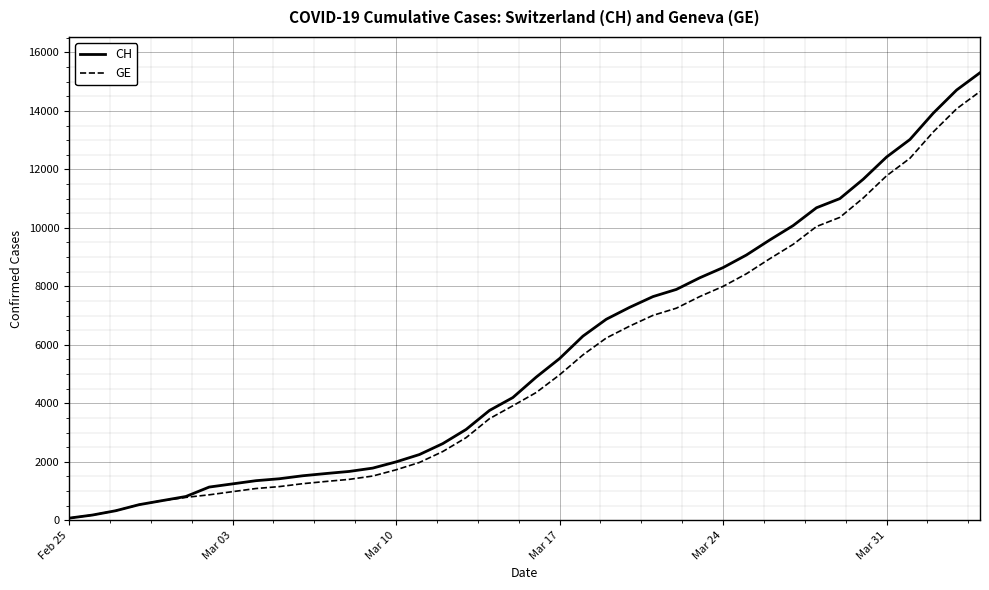

Which series has the widest spread of values?

CH